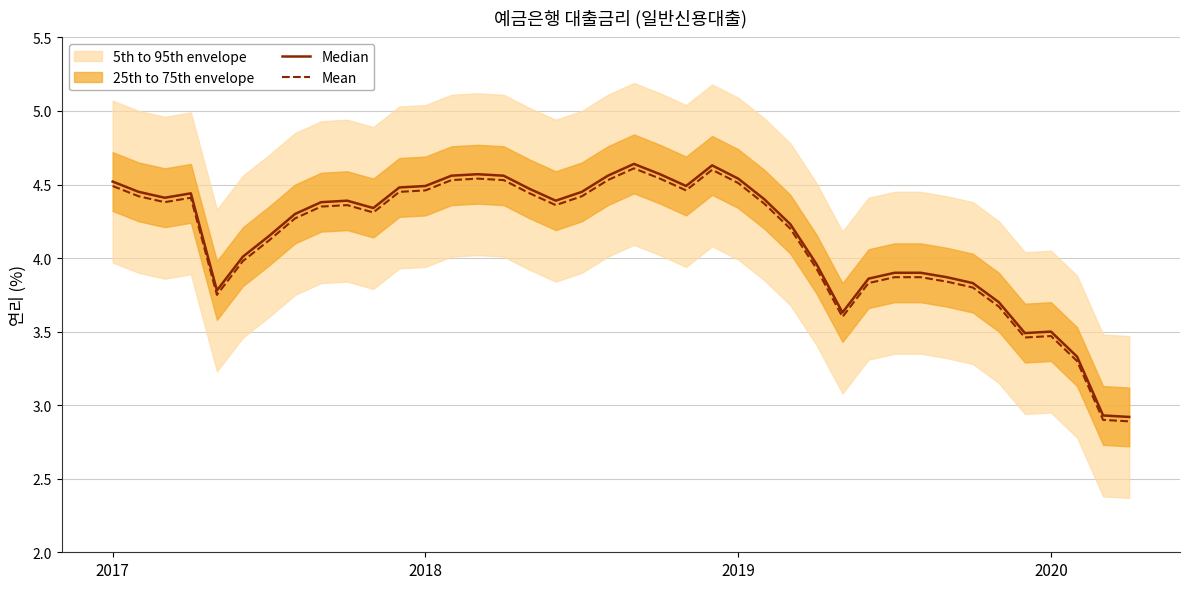

What is the maximum value for Mean?

4.6